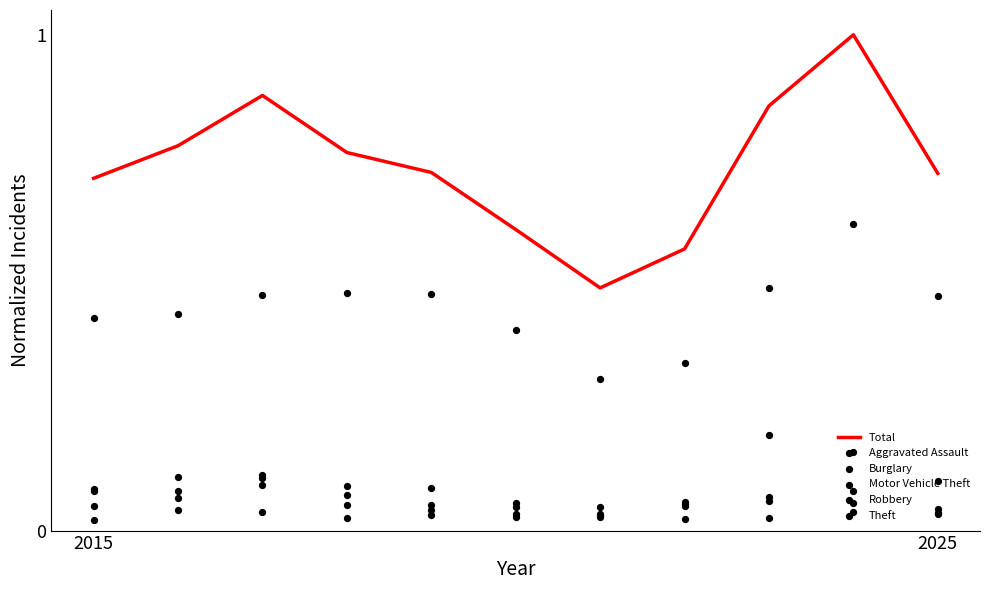

Which series has the largest total across all categories?

Total